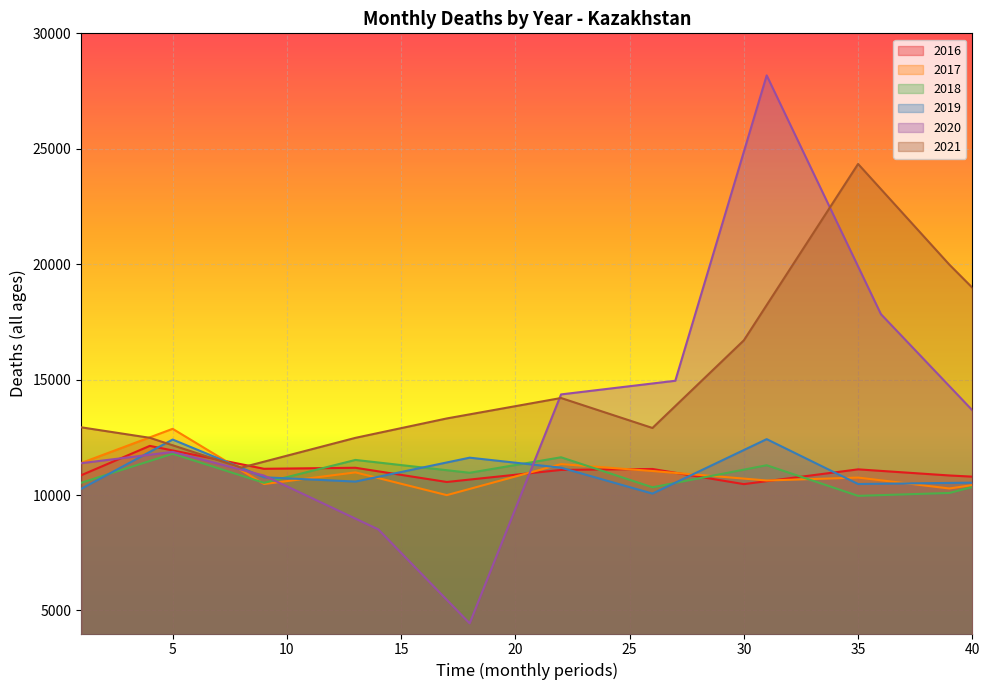

The value of deaths_2021_all_ages at 27 is 21542.8. True or false?

False